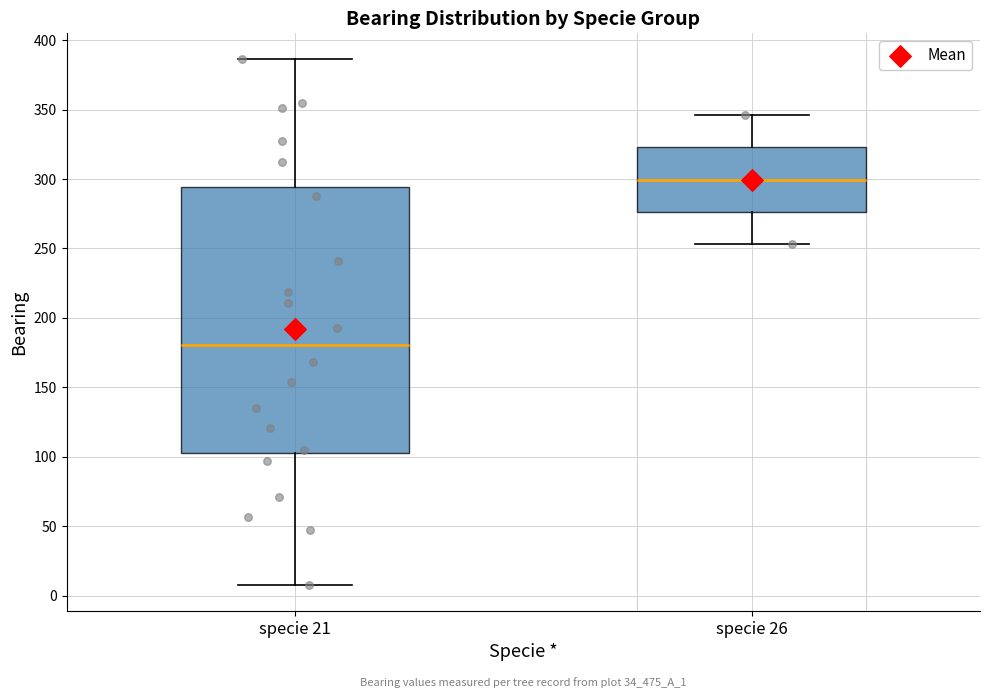

Comparing the boxes themselves (not the whiskers), which one is the tallest?

specie 21